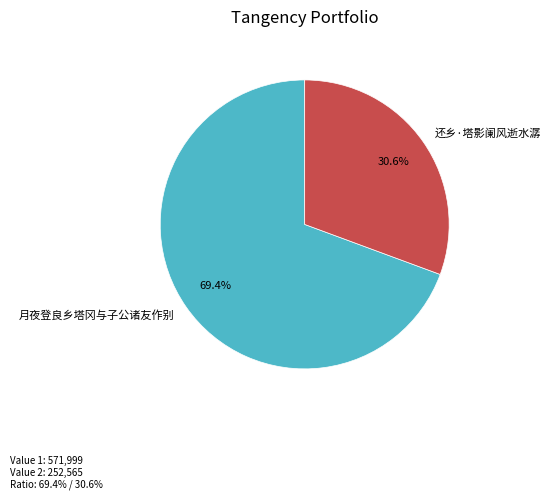

How many segments does this pie chart have?

2